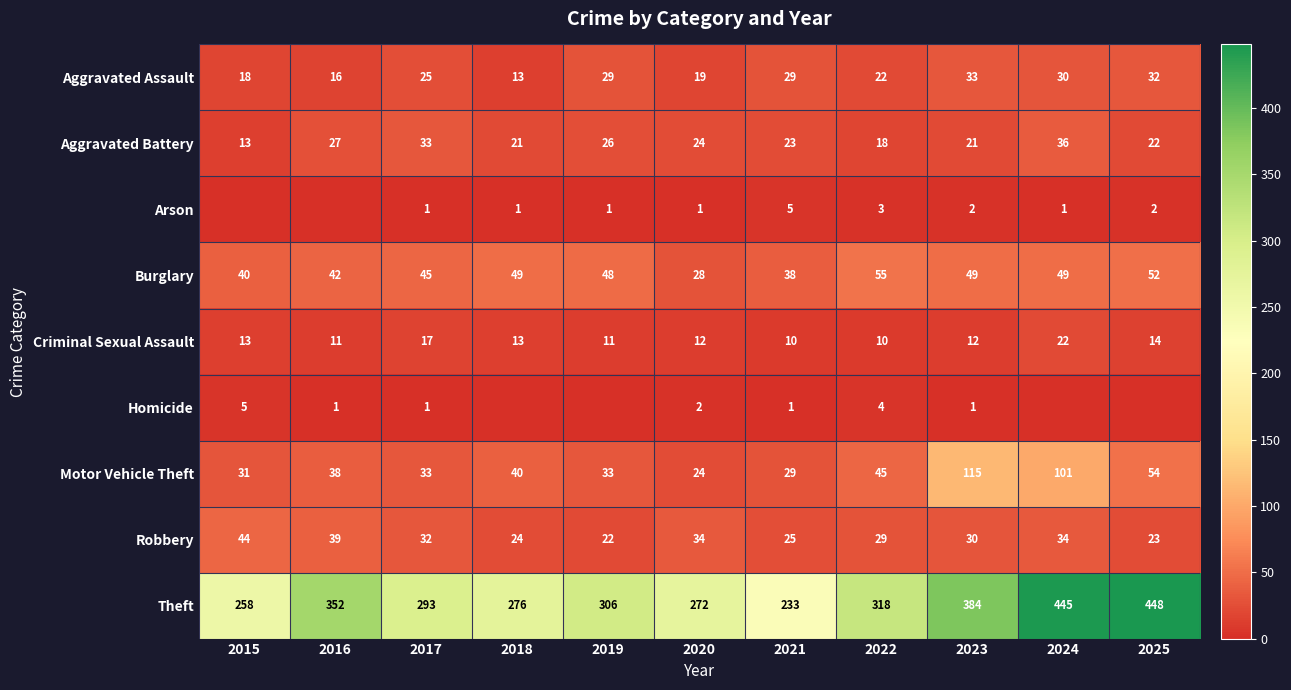

Between 2017 and 2020, which series saw the biggest shift?

Theft